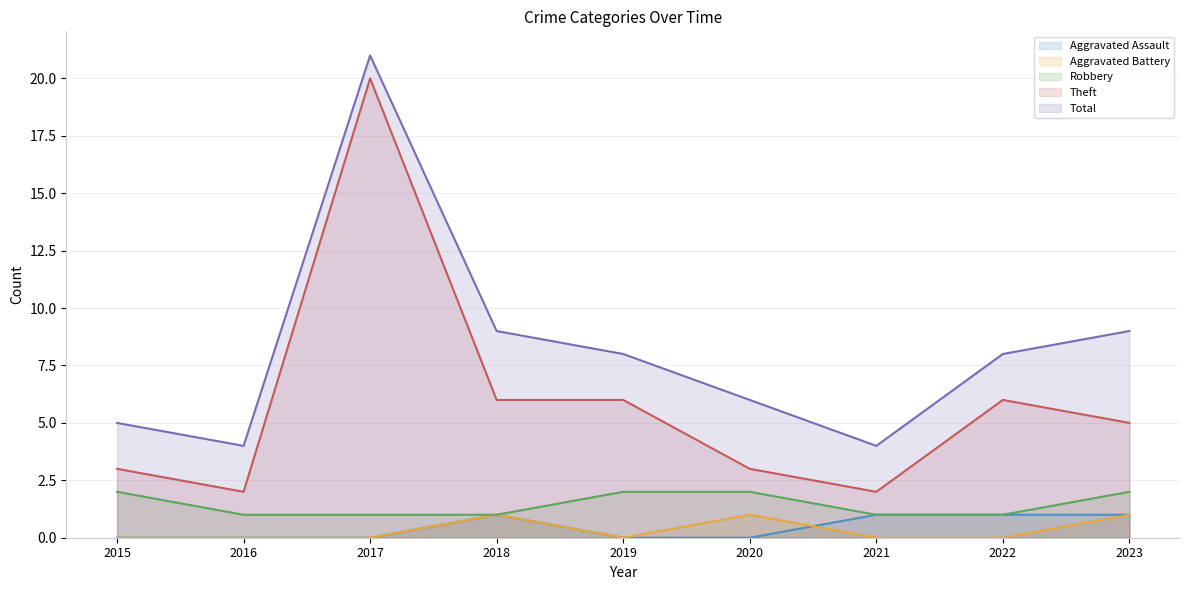

True or false: Total and Aggravated Assault intersect in this chart.

False